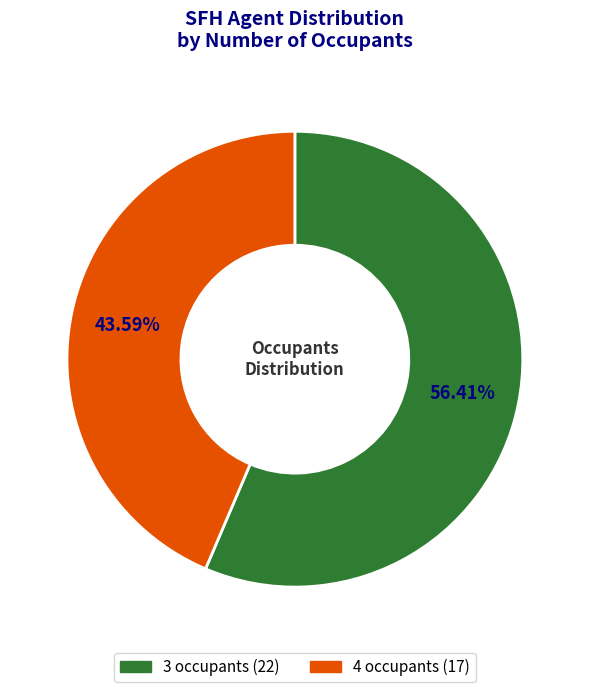

Does 4 occupants account for over 50% of the chart?

No